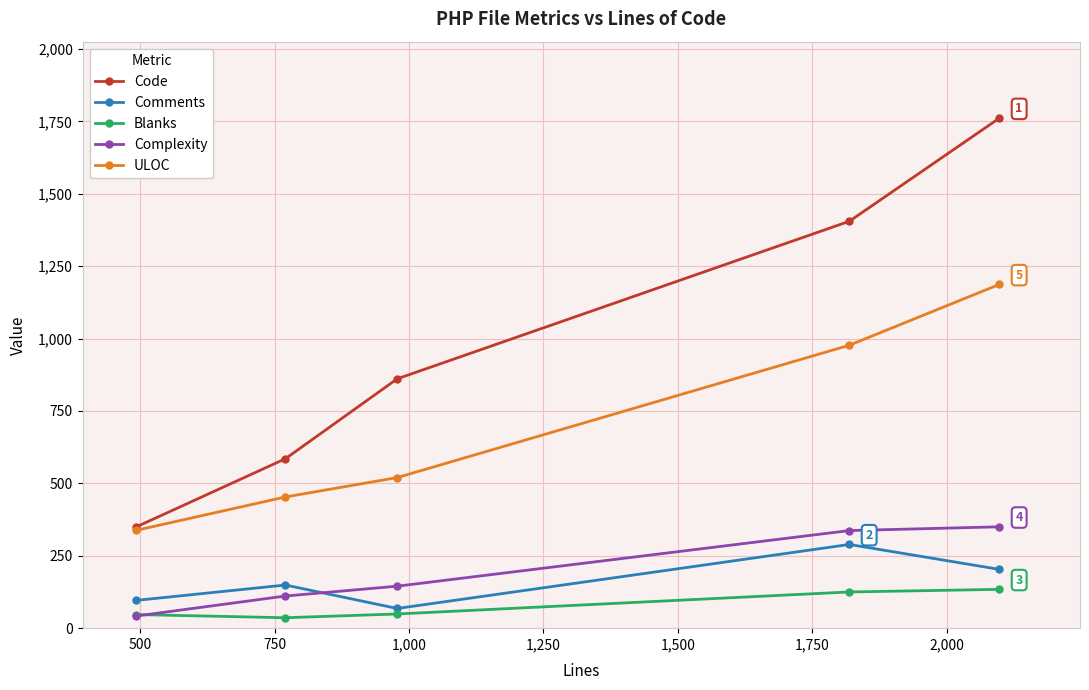

True or false: Comments and Code intersect in this chart.

False